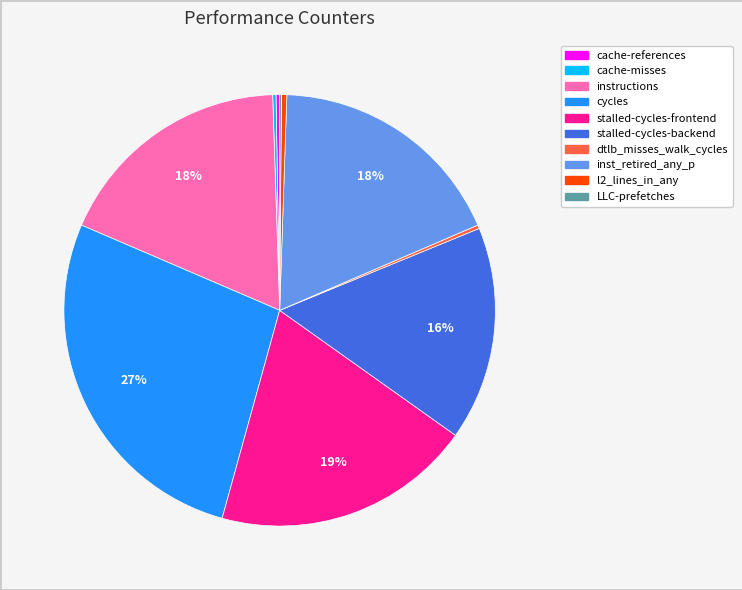

Does inst_retired_any_p represent more than half of the total?

No